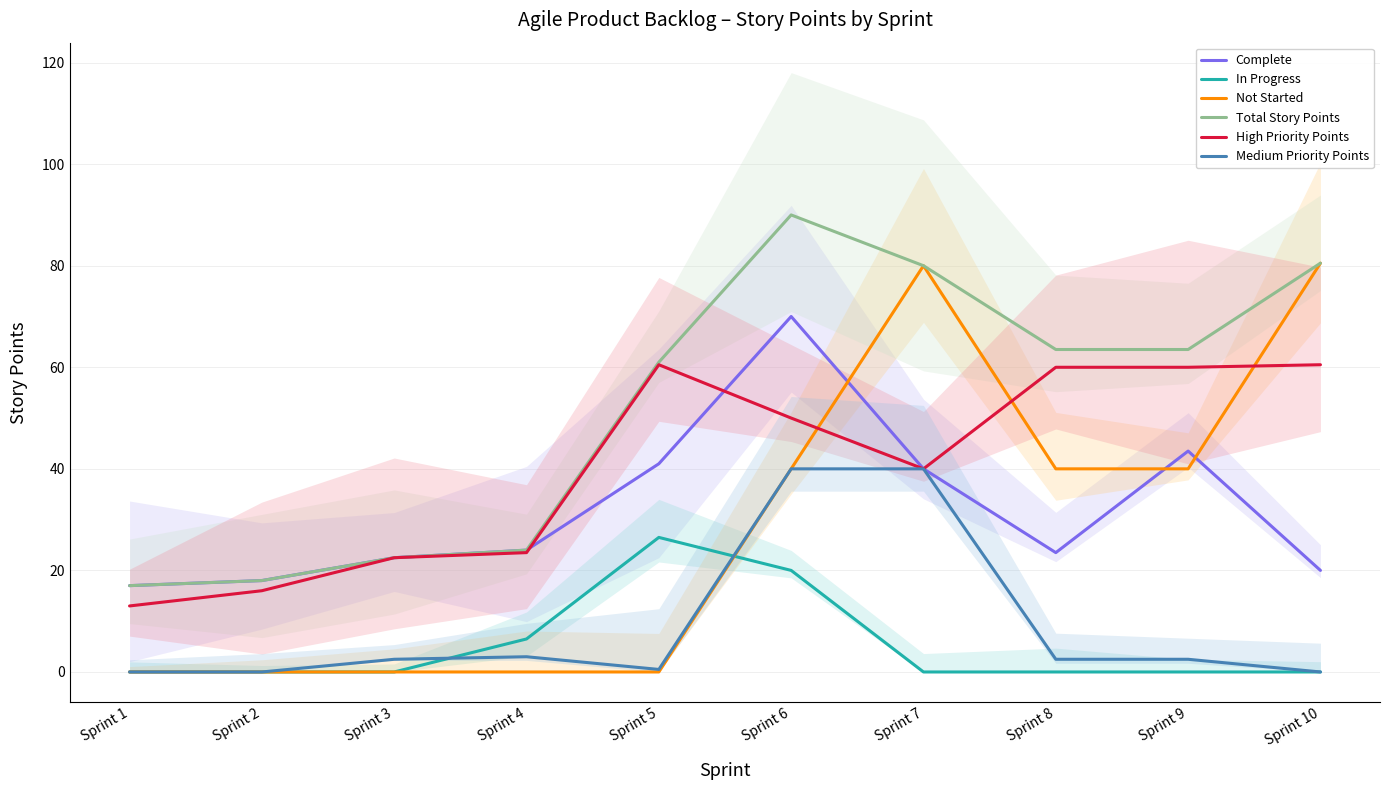

What are all the series names shown in the legend?

Complete, In Progress, Not Started, Total Story Points, High Priority Points, Medium Priority Points